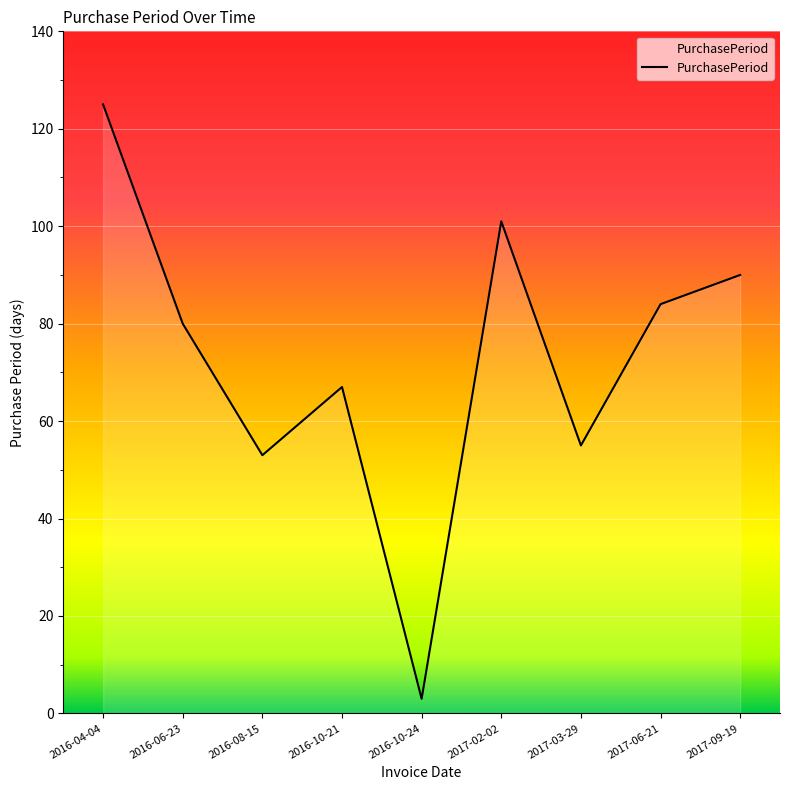

Is it true that the value at 2017-02-02 is 101?

True